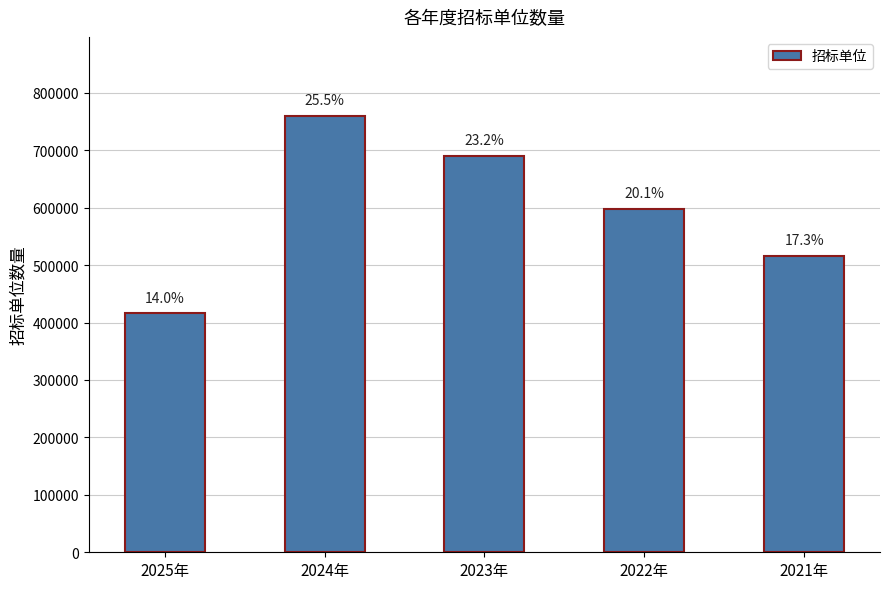

Between 2024年 and 2022年, which is larger?

2024年